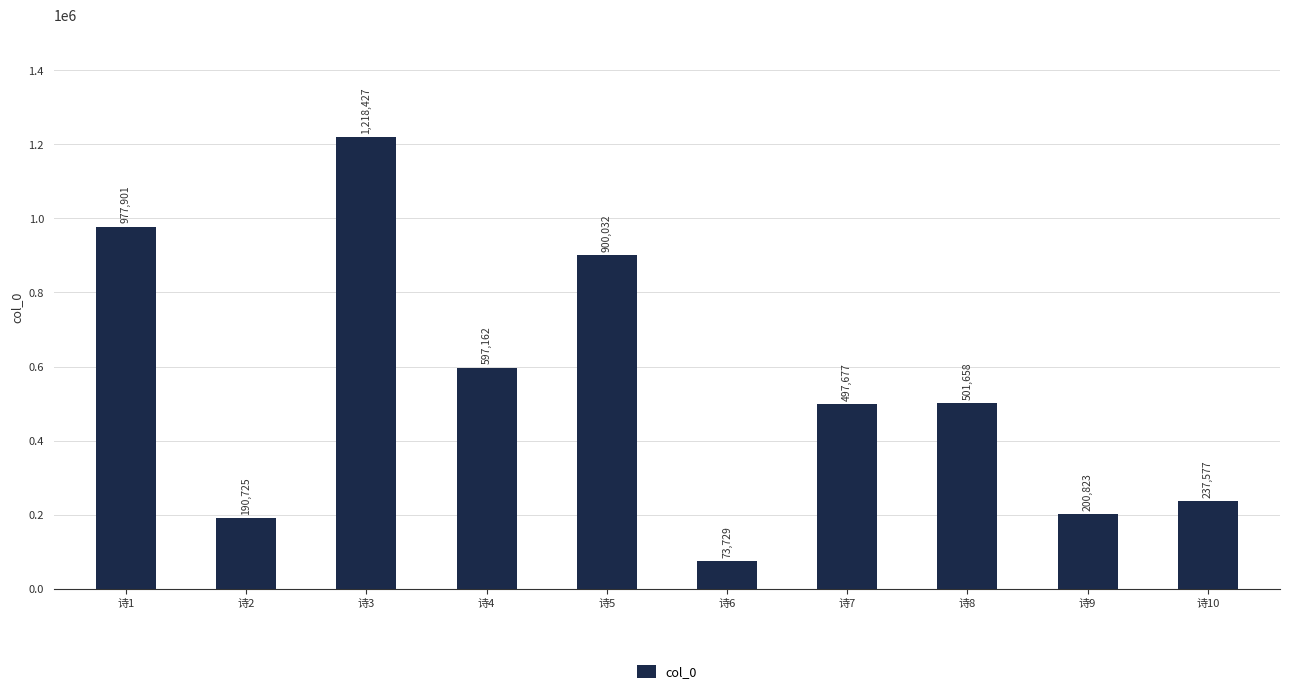

How many values are below 501658?

5